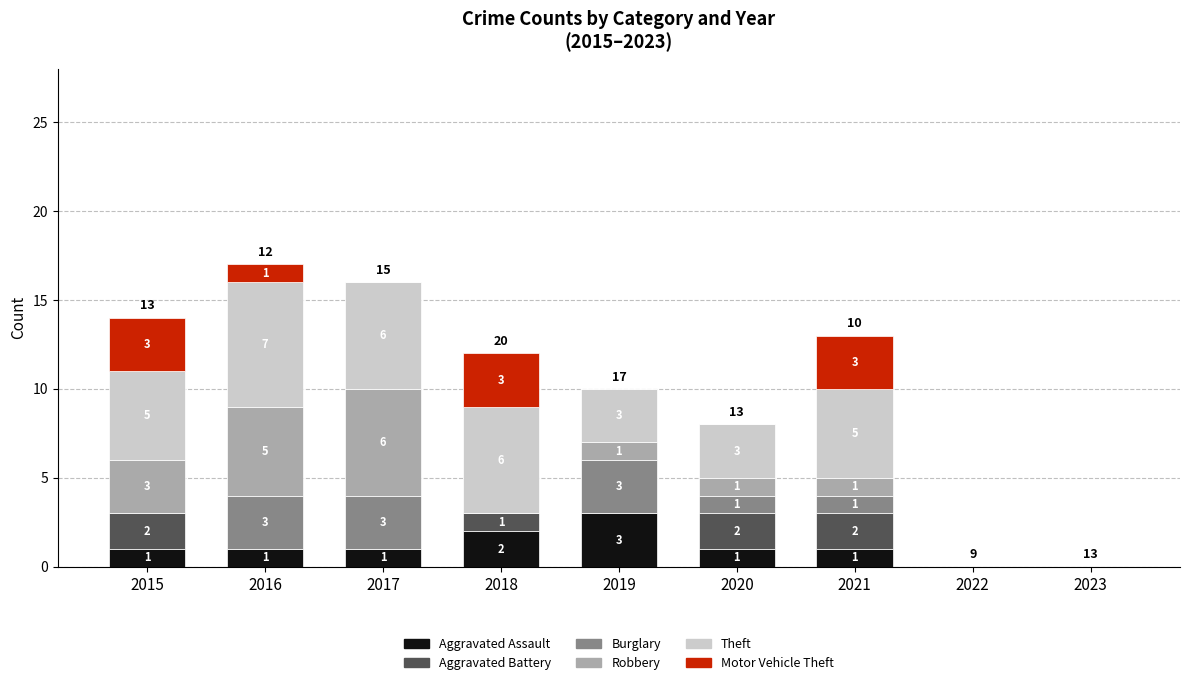

What is the total value across all series at 2015?

14